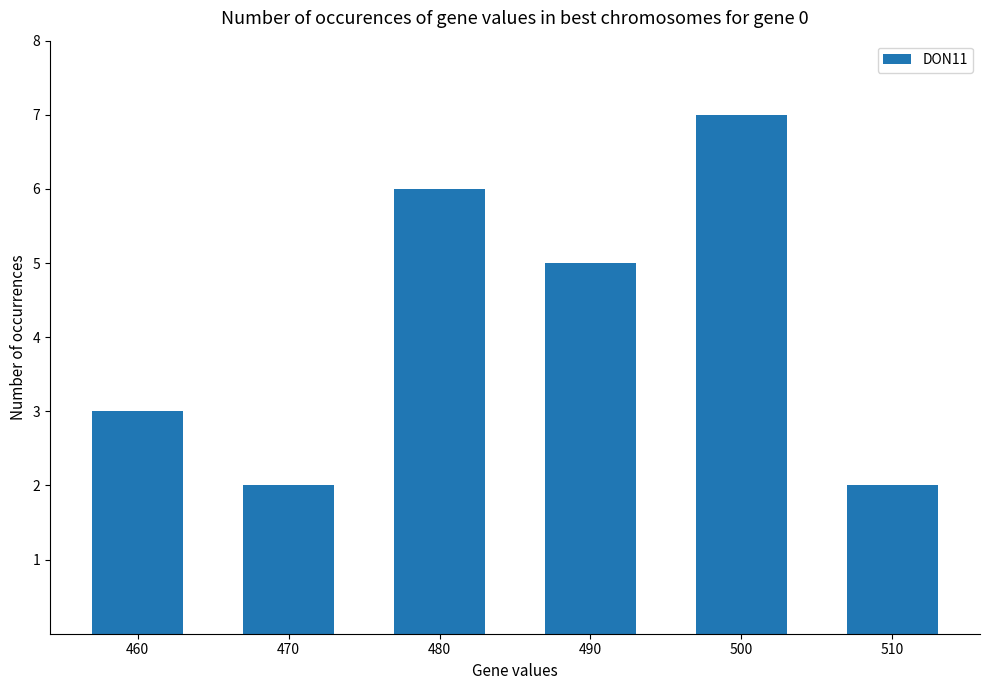

What is the difference between the maximum and second lowest values?

5